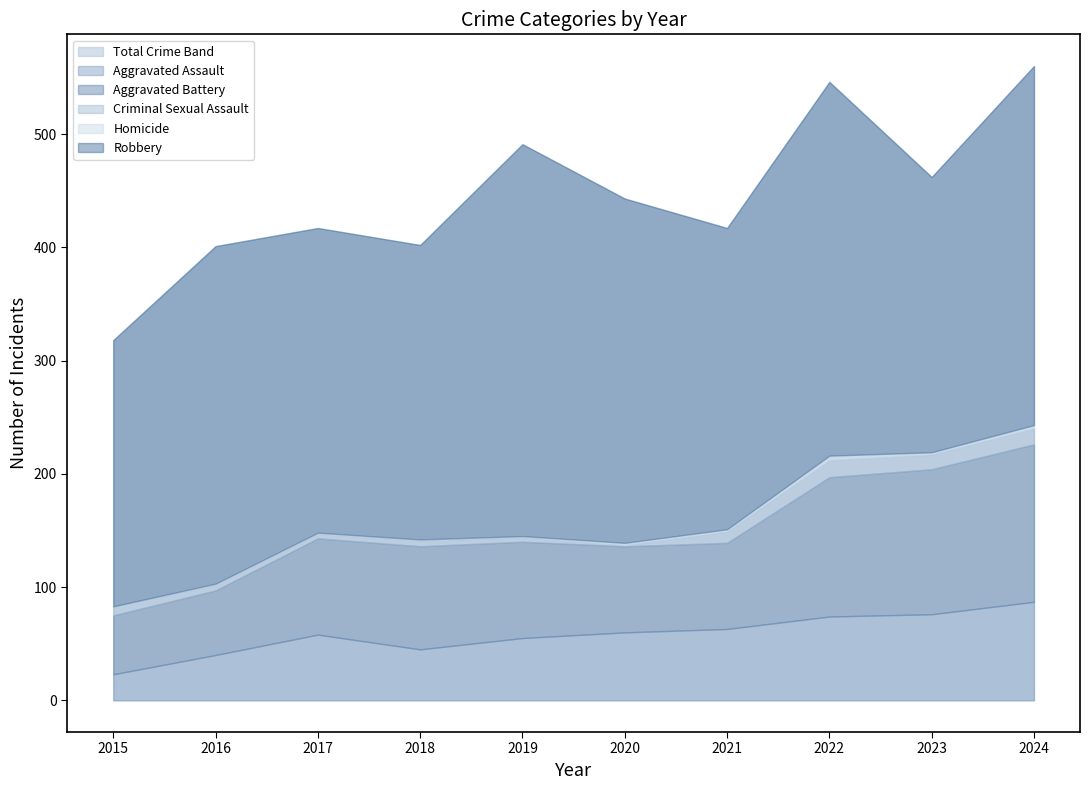

True or false: Robbery and Aggravated Assault cross at least once.

False